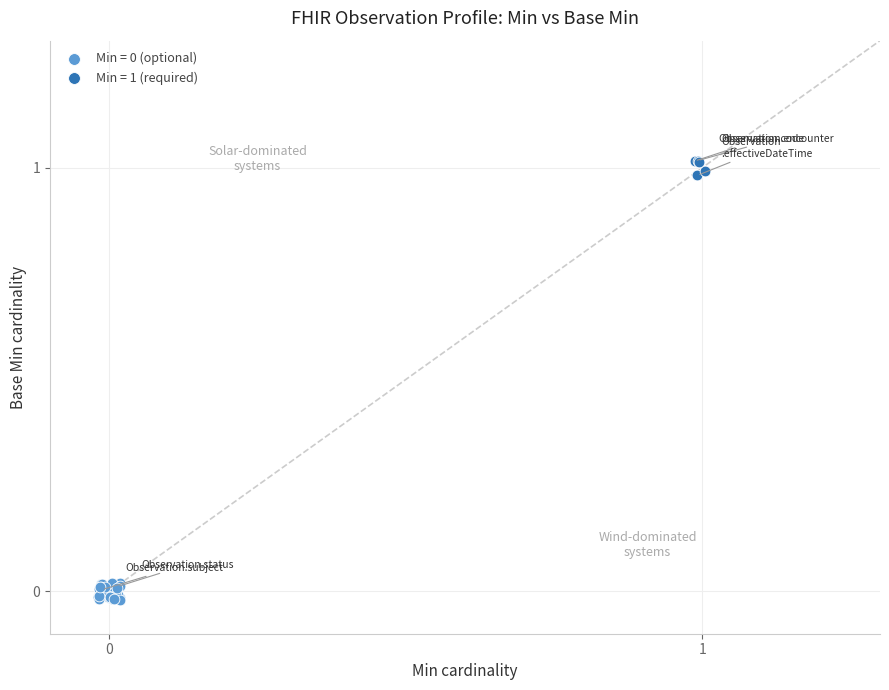

Which series reaches the maximum Y coordinate?

Min = 1 (required)